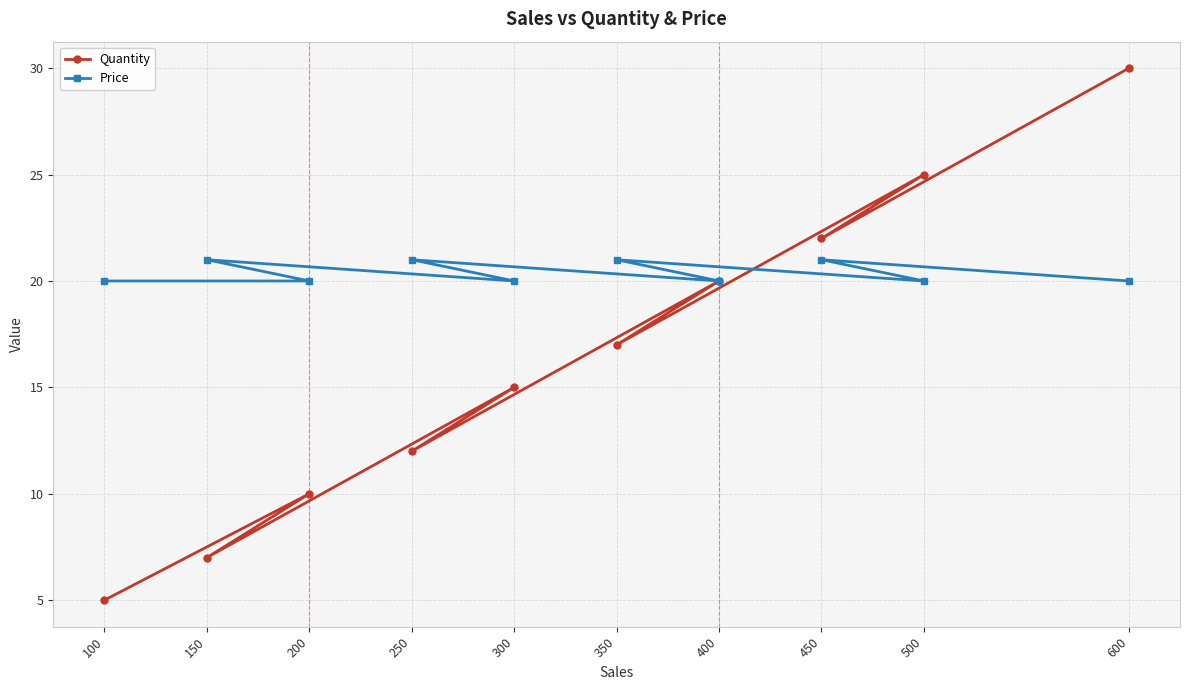

What is the sum of the Quantity values at 400 and 500?

45